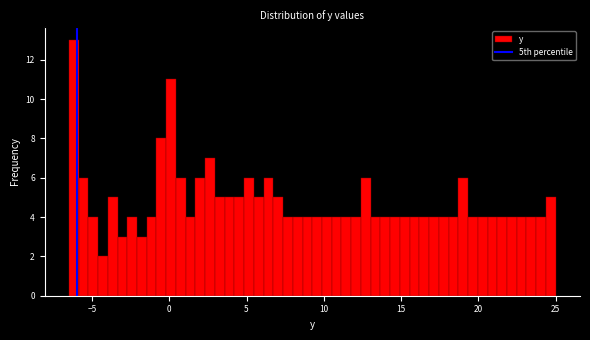

Read against the x-axis, roughly where is the centre of the tallest bar?

-6.0